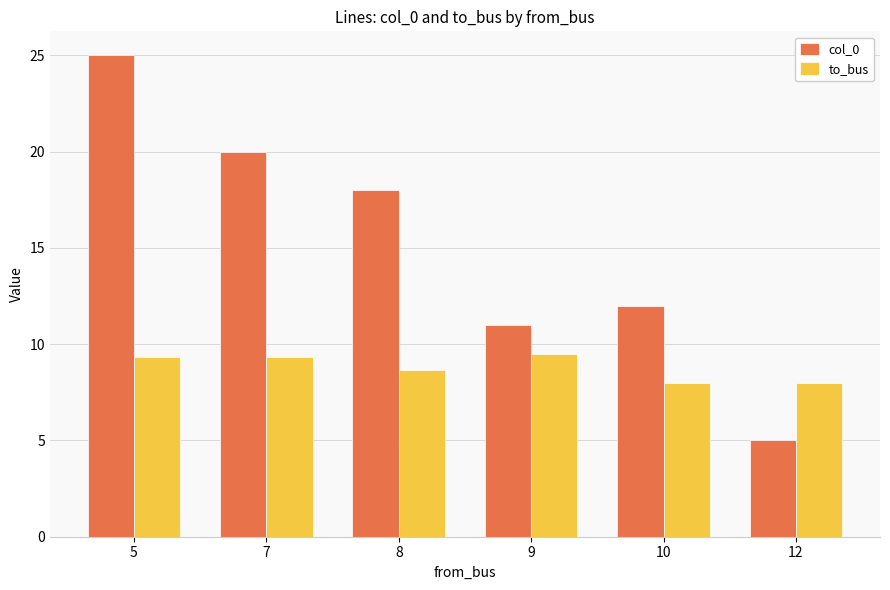

What is the difference between the second highest and second lowest values in the col_0 series?

9.0